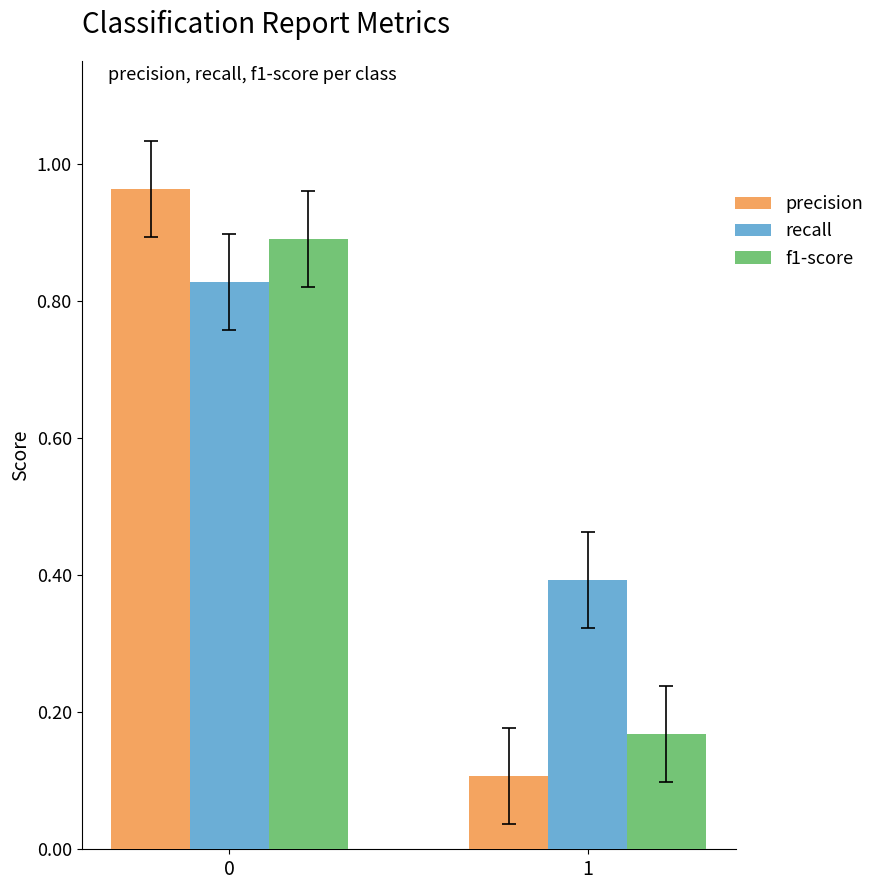

What is the difference between the f1-score values at 1 and 0?

0.7